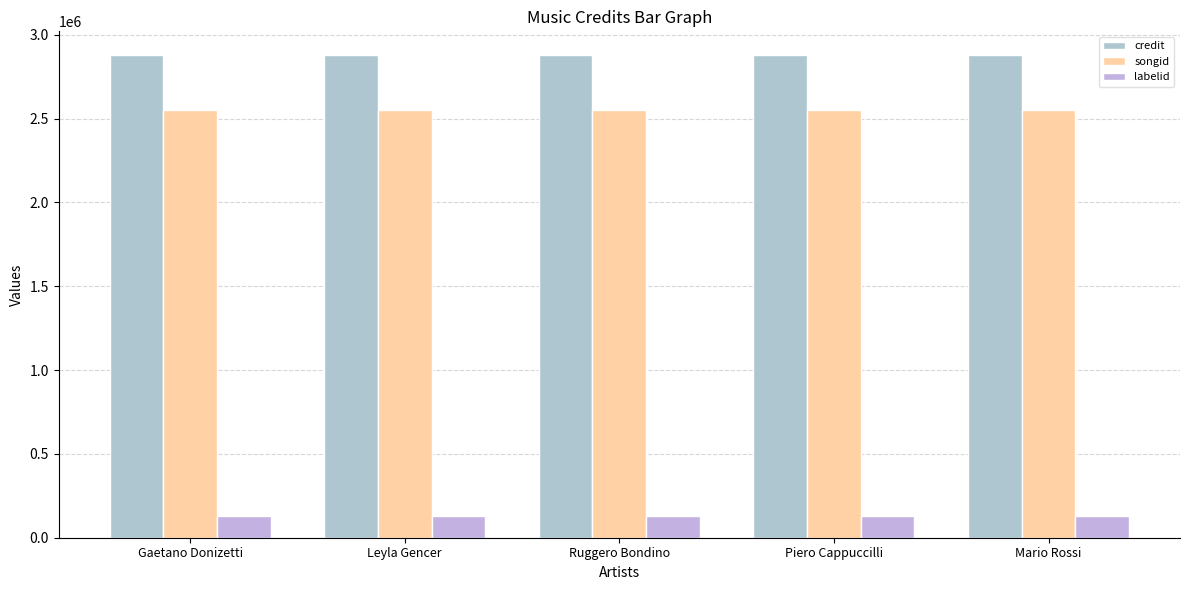

Are the bars grouped side by side (vs. stacked)?

Yes